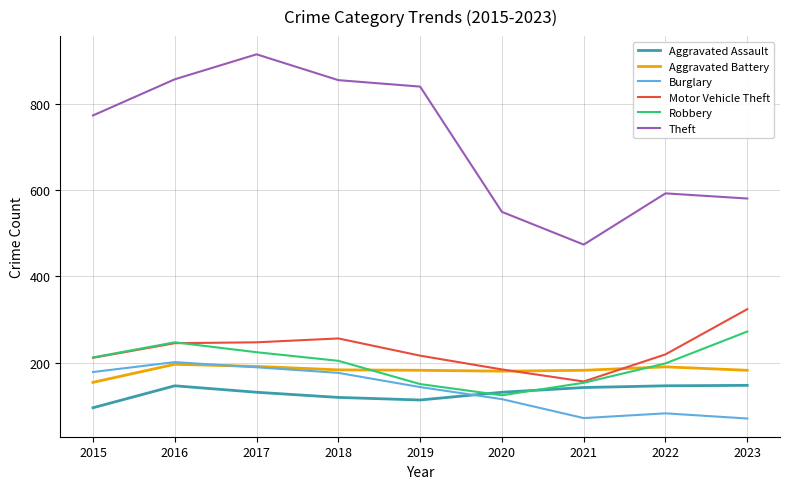

Between 2016 and 2020, which series saw the biggest shift?

Theft